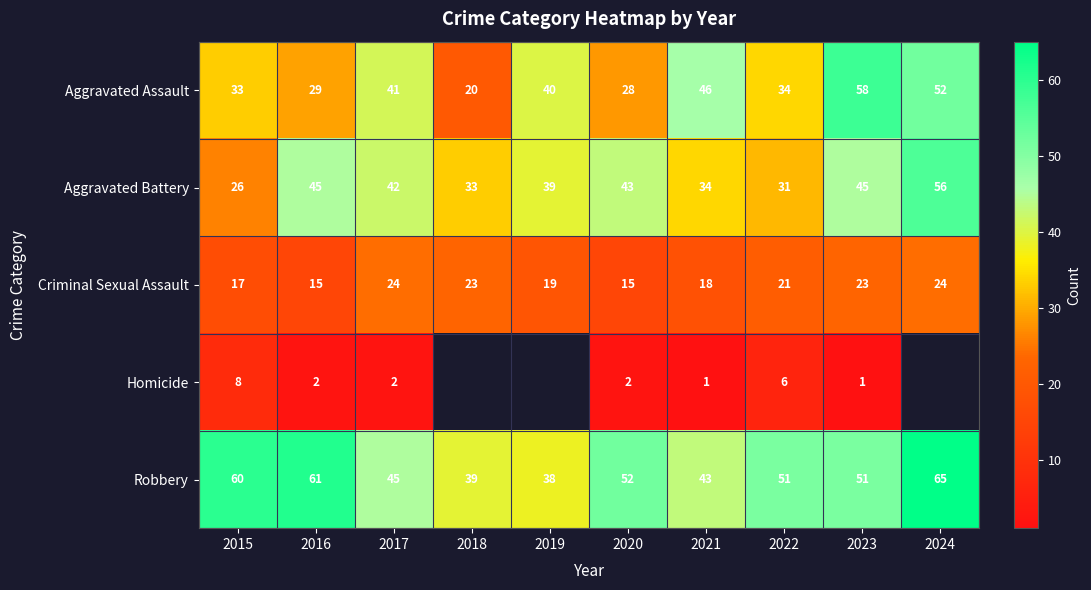

At which label does Aggravated Assault first exceed 40?

2017